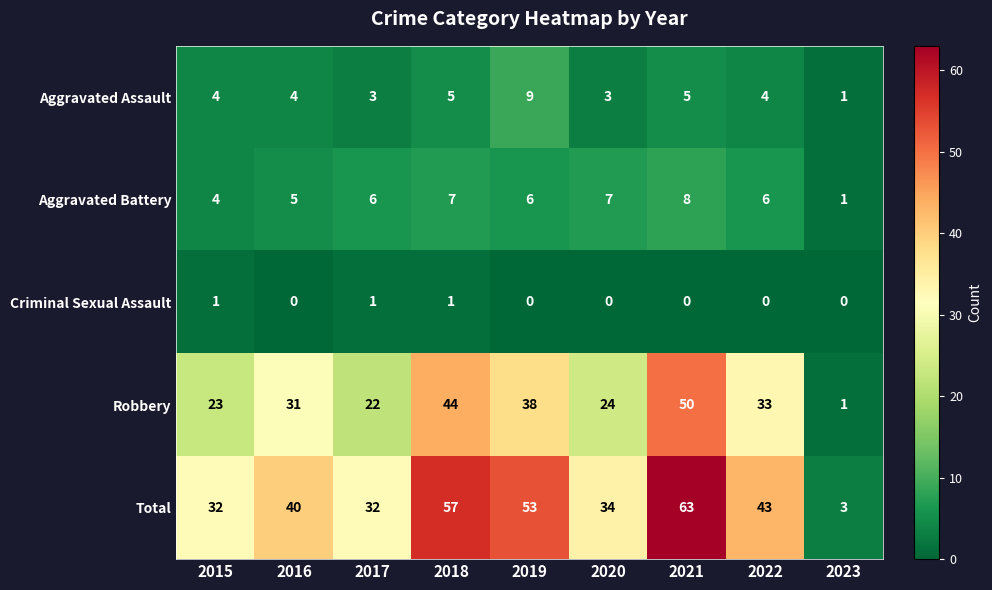

At 2020, list the series in order from largest to smallest.

Total, Robbery, Aggravated Battery, Aggravated Assault, Criminal Sexual Assault